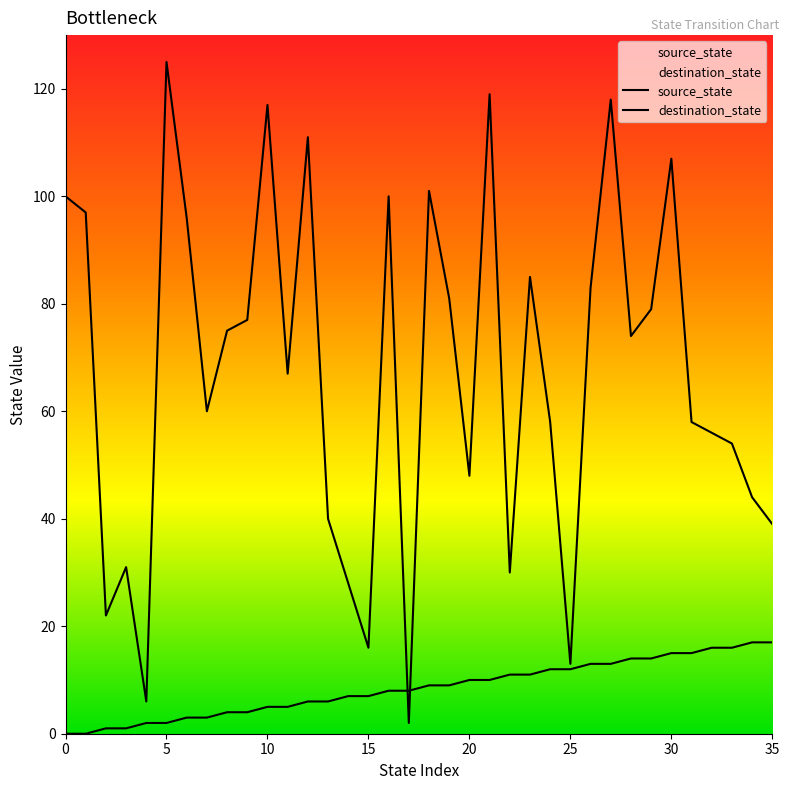

How many values in the destination_state series exceed 74?

17